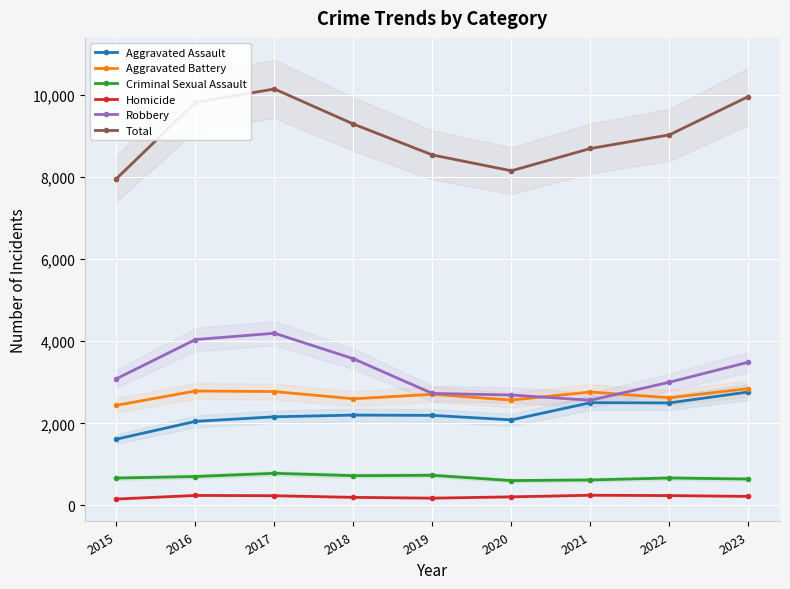

True or false: Aggravated Battery and Homicide intersect in this chart.

False